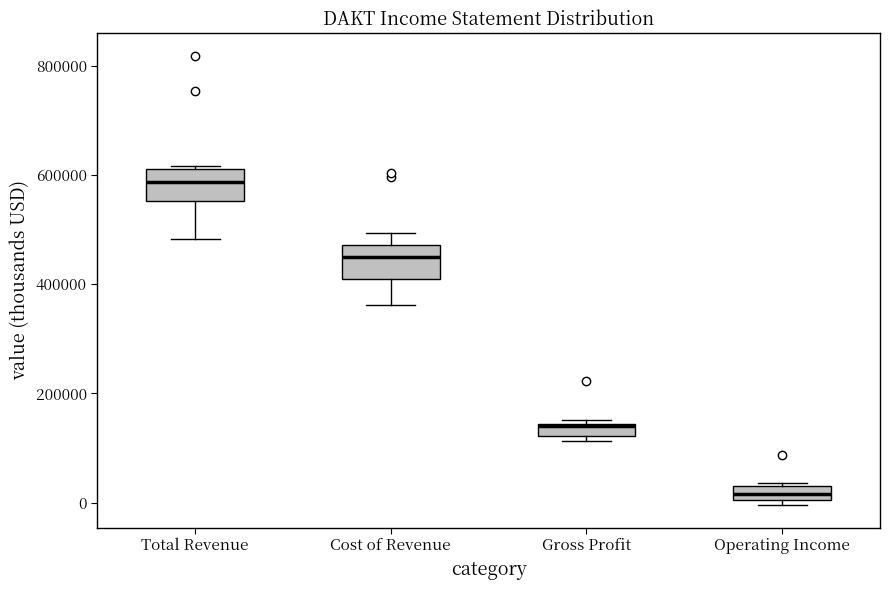

Which box's median line is the lowest?

Operating Income